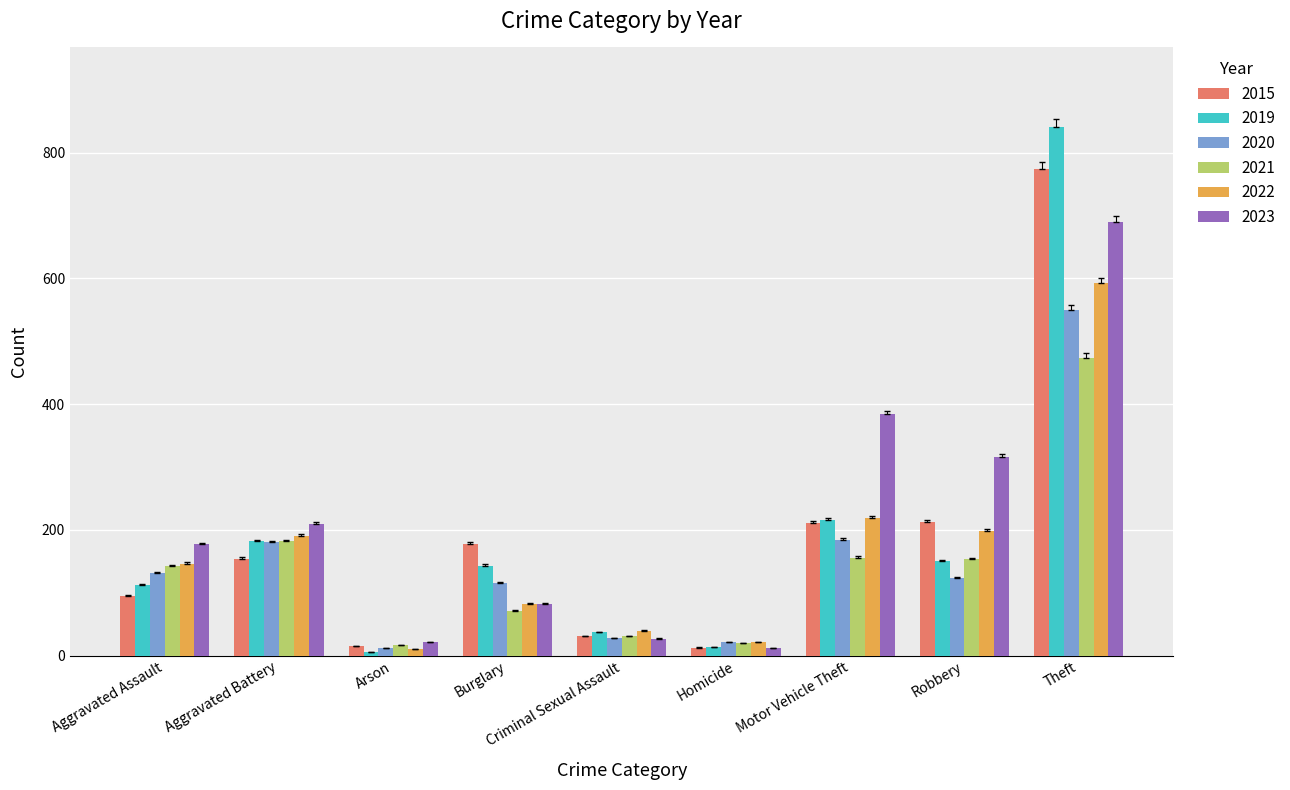

List the series in order of their peak value, highest first.

2019, 2015, 2023, 2022, 2020, 2021